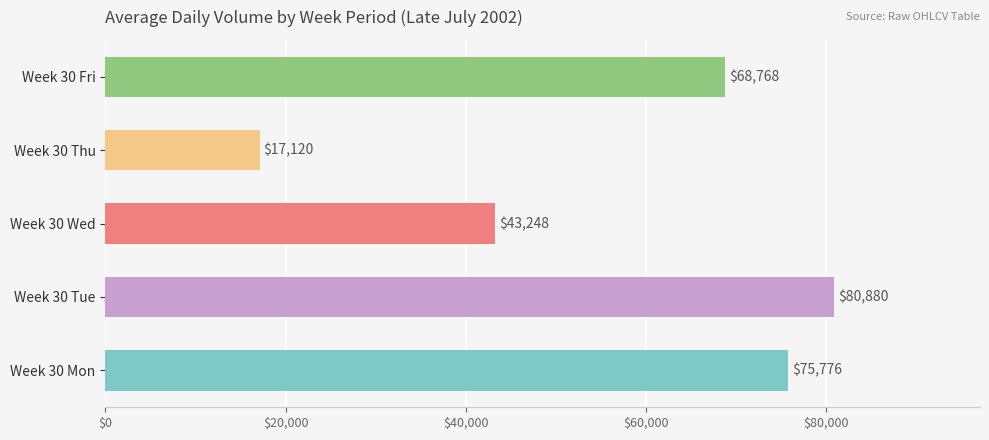

What is the change in value from Week 30 Wed to Week 30 Fri?

+25520